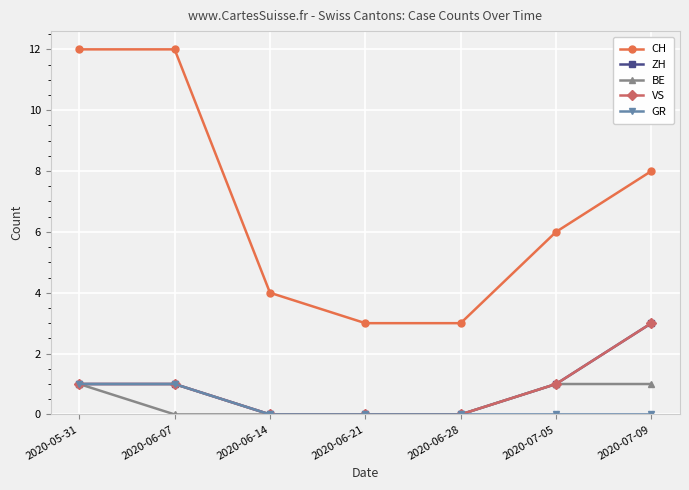

Does the chart have visible grid lines?

Yes